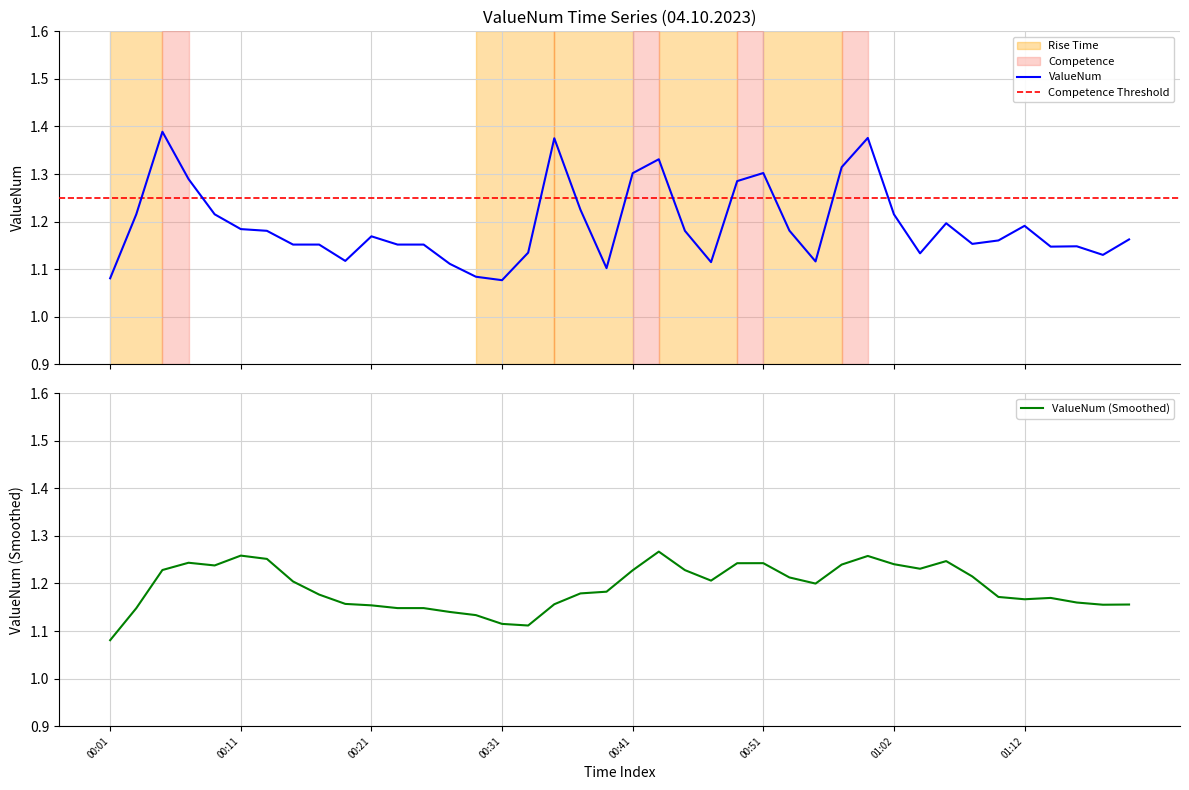

Reading left to right, transcribe all the data shown in this chart.

00:01=1.1	00:03=1.2	00:05=1.4	00:07=1.3	00:09=1.2	00:11=1.2	00:13=1.2	00:15=1.2	00:17=1.2	00:19=1.1	00:21=1.2	00:23=1.2	00:25=1.2	00:27=1.1	00:29=1.1	00:31=1.1	00:33=1.1	00:35=1.4	00:37=1.2	00:39=1.1	00:41=1.3	00:43=1.3	00:45=1.2	00:47=1.1	00:49=1.3	00:51=1.3	00:53=1.2	00:55=1.1	00:57=1.3	00:59=1.4	01:02=1.2	01:04=1.1	01:06=1.2	01:08=1.2	01:10=1.2	01:12=1.2	01:14=1.1	01:16=1.1	01:18=1.1	01:20=1.2